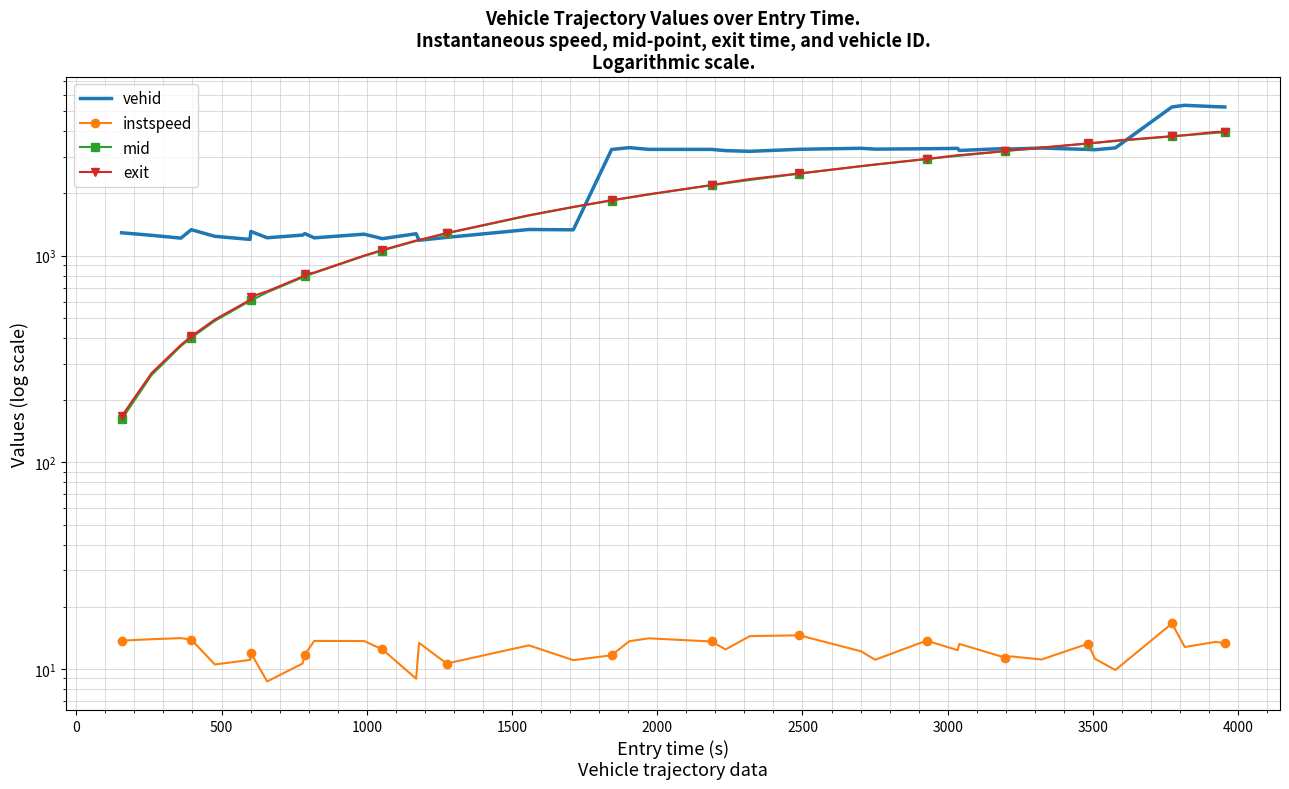

True or false: instspeed has more than 1 points higher than both neighbors.

True